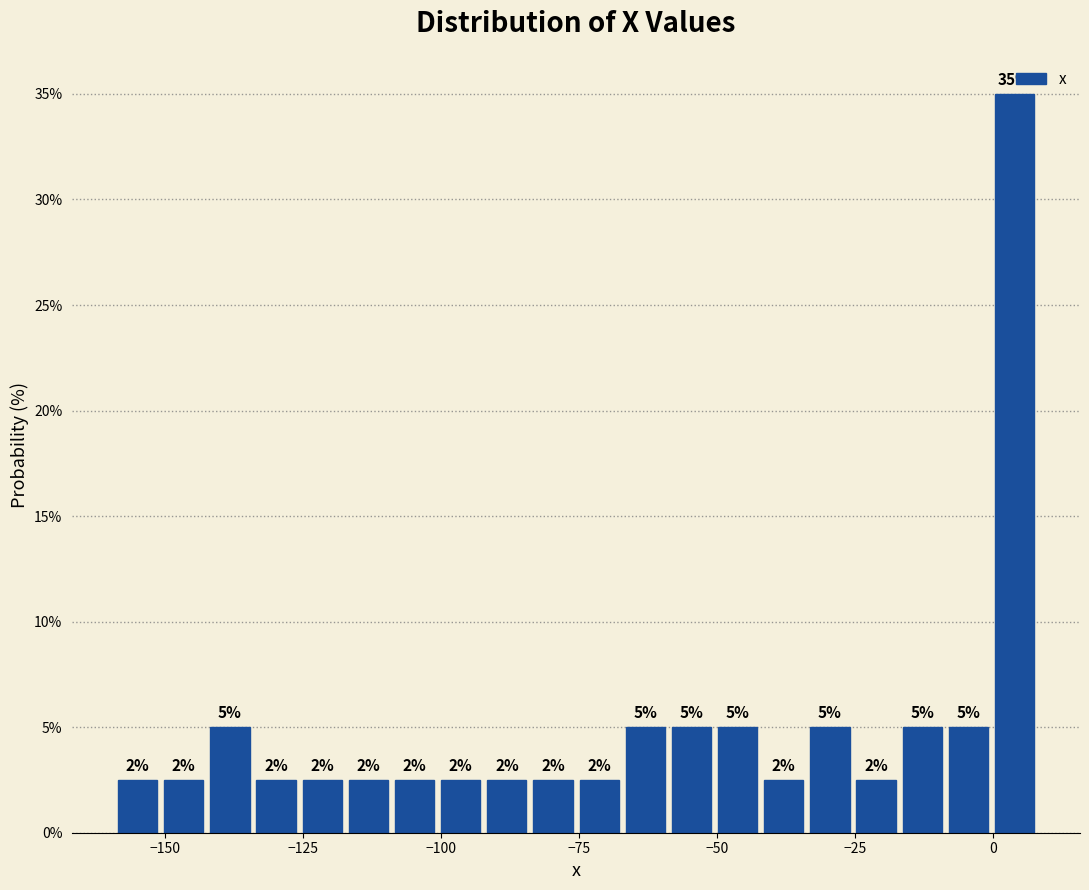

Around what value on the x-axis is the tallest bar? Give the approximate position of its centre, as read against the axis.

5